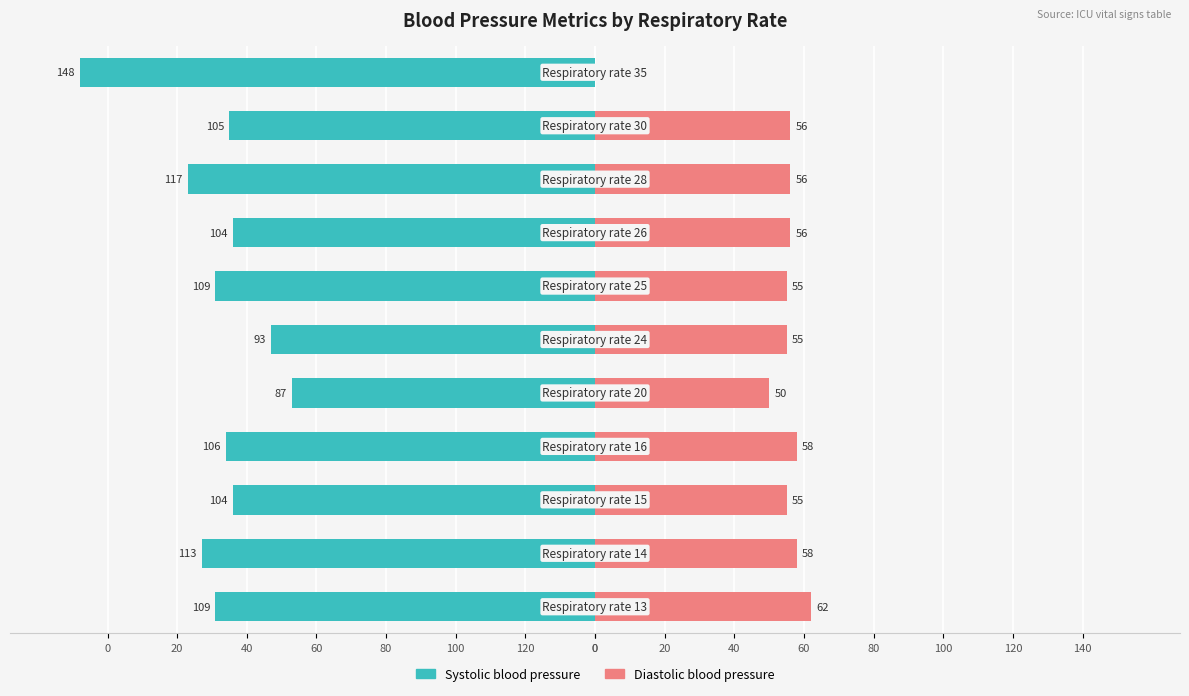

The value of Systolic blood pressure at 0 is -109. True or false?

True